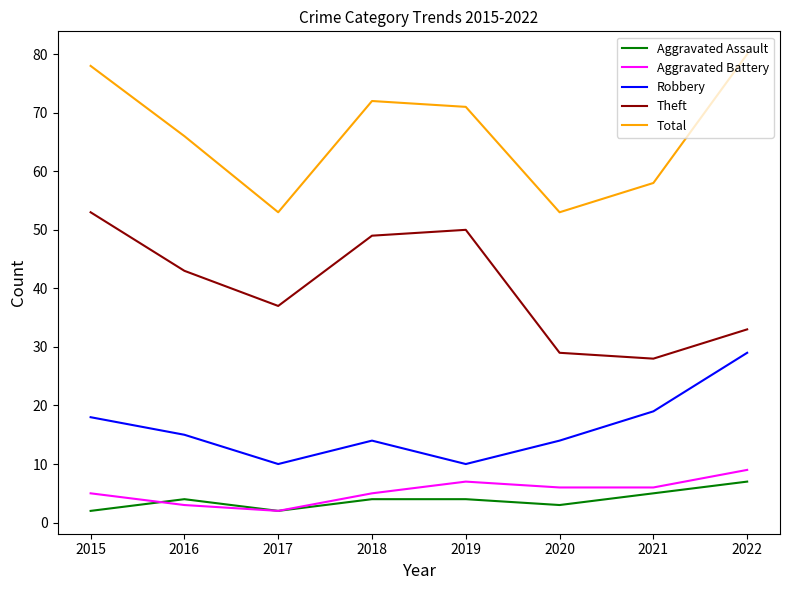

What is the maximum value shown in the chart?

80